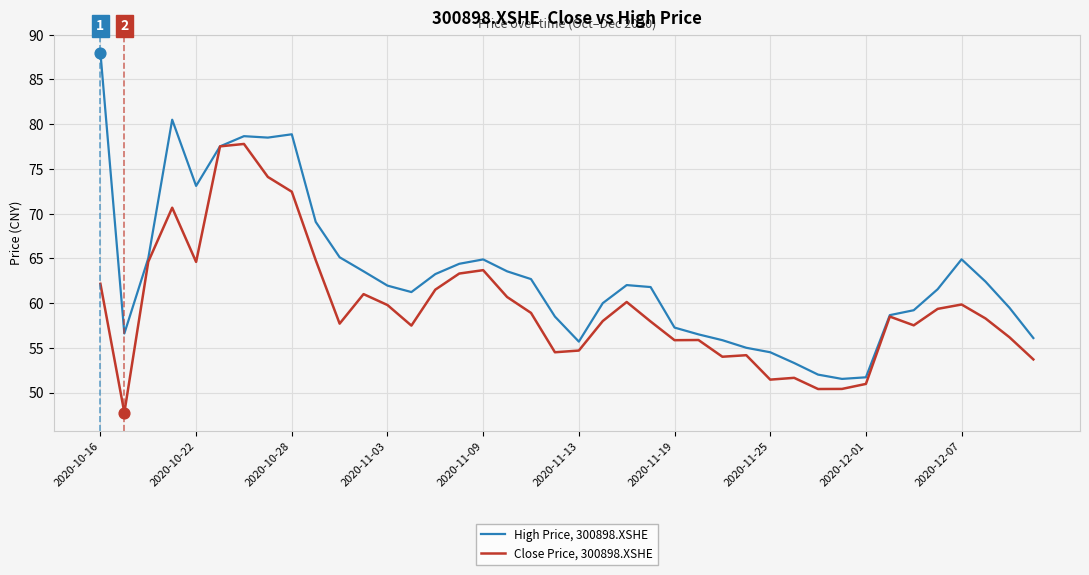

Which series has the widest spread of values?

High Price, 300898.XSHE